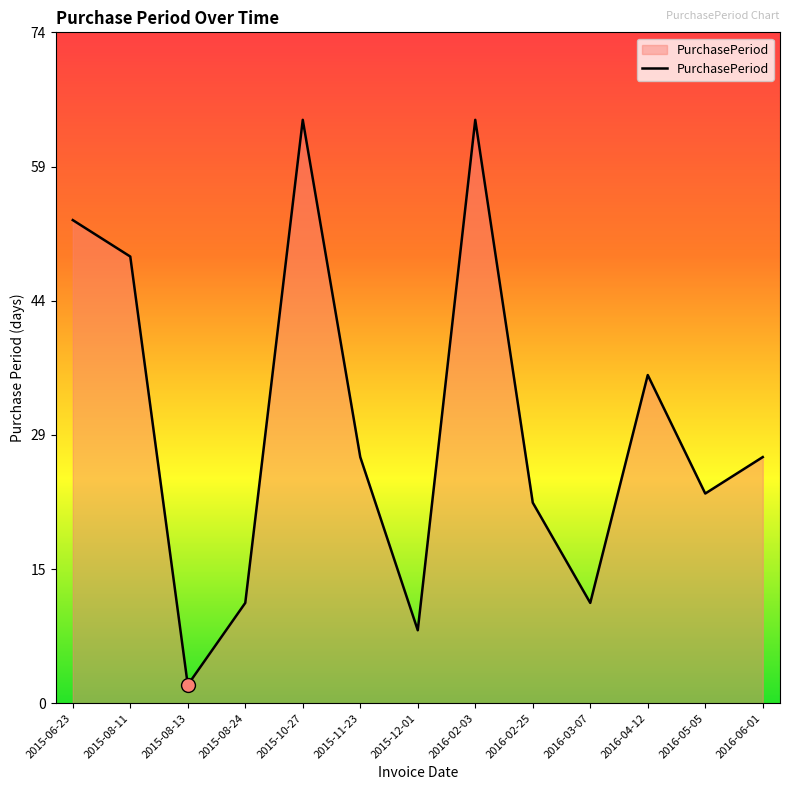

What position from the right is 2015-08-24?

10